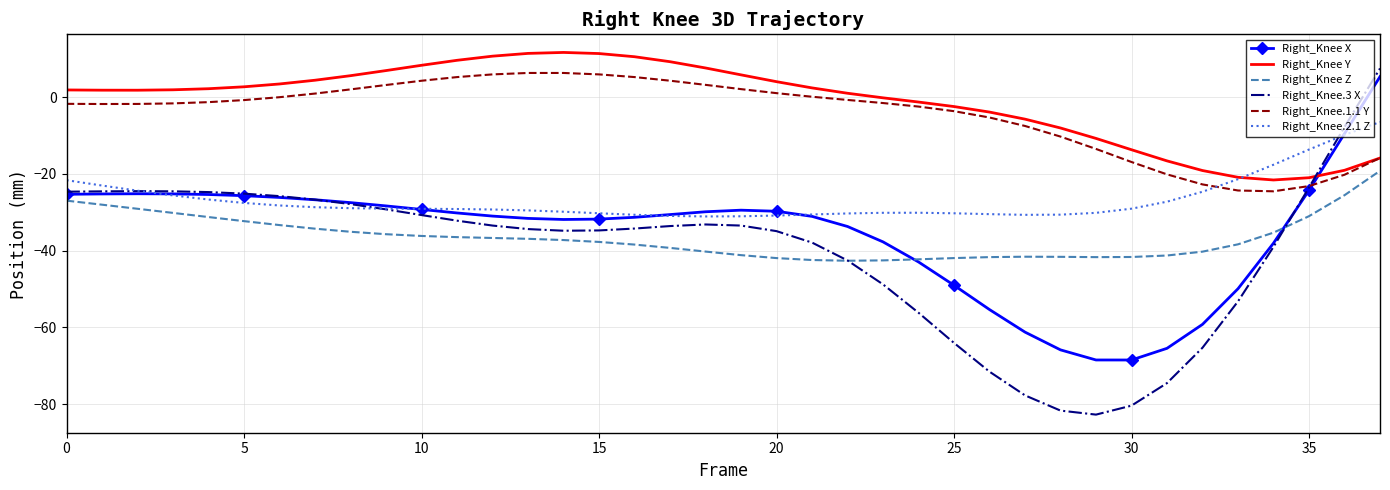

What is the minimum value shown in the chart?

-82.7